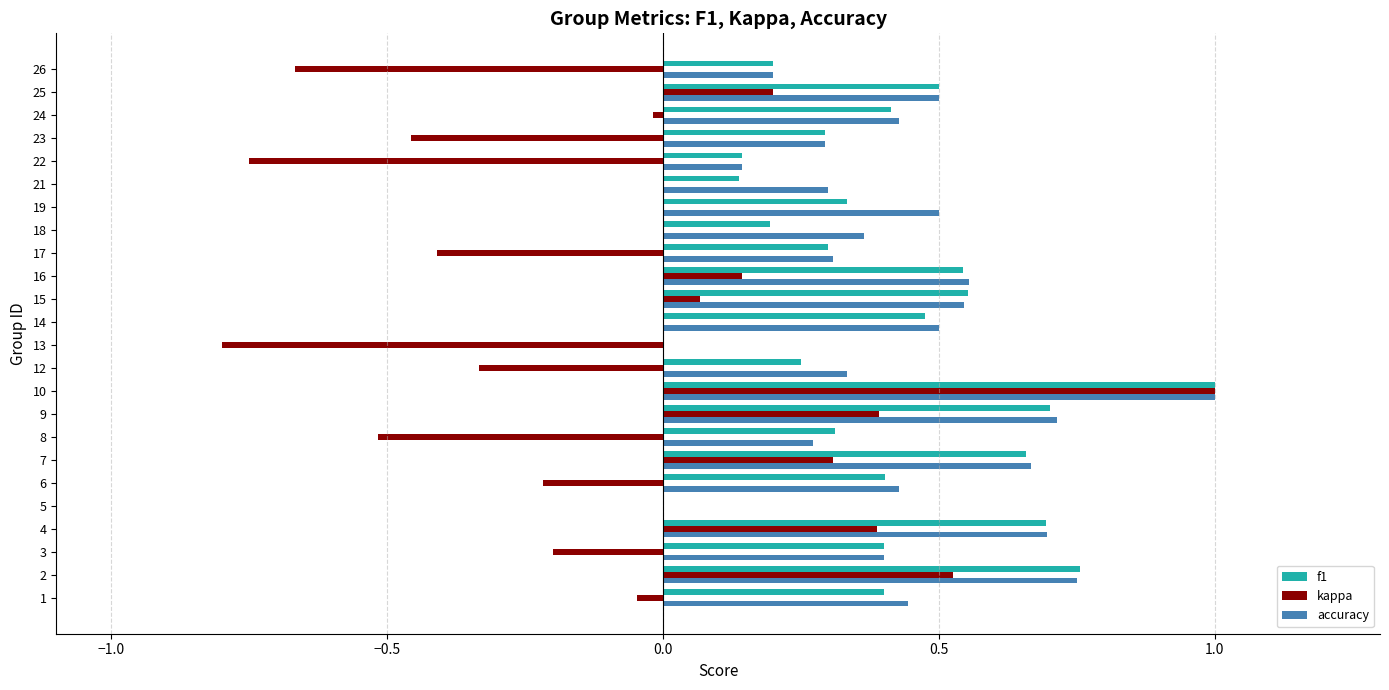

What is the average value of the kappa series?

-0.1